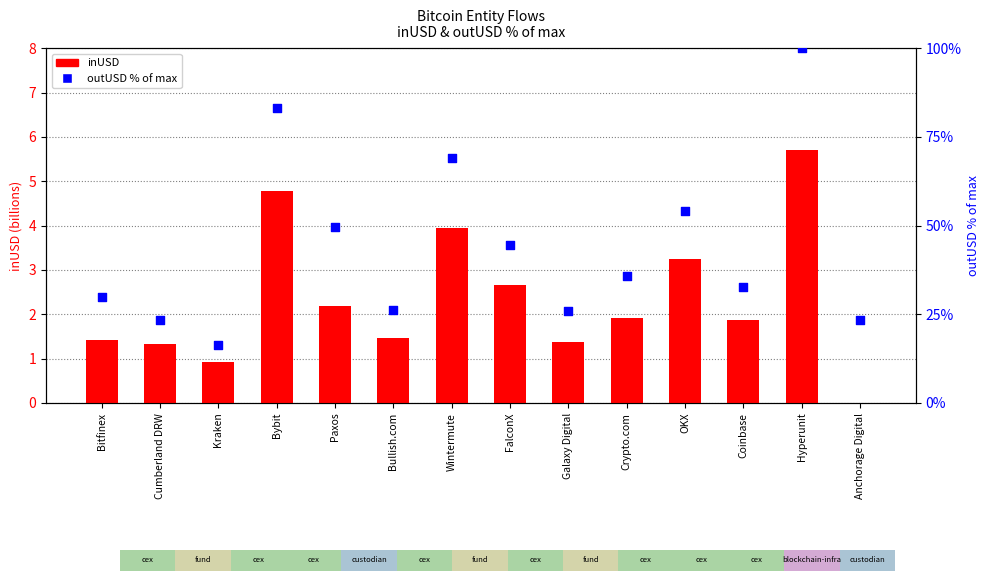

Which series contains the highest Y value?

outUSD % of max